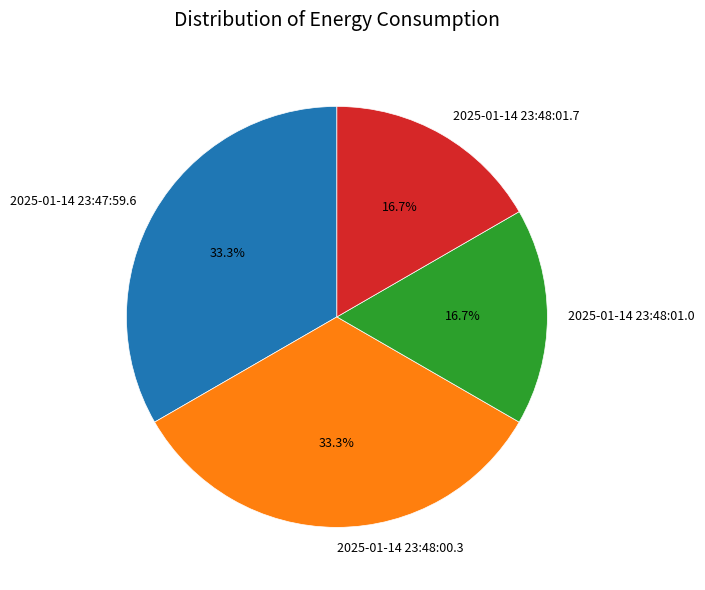

What percentage do 2025-01-14 23:48:01.7 and 2025-01-14 23:47:59.6 together represent?

50.0%